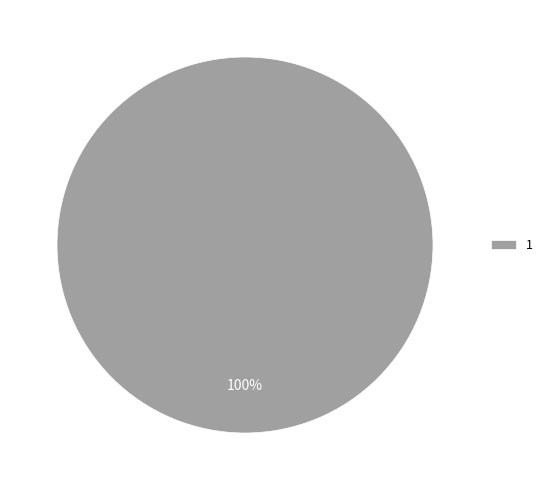

To the nearest percent, what percentage of the pie is 1?

100%